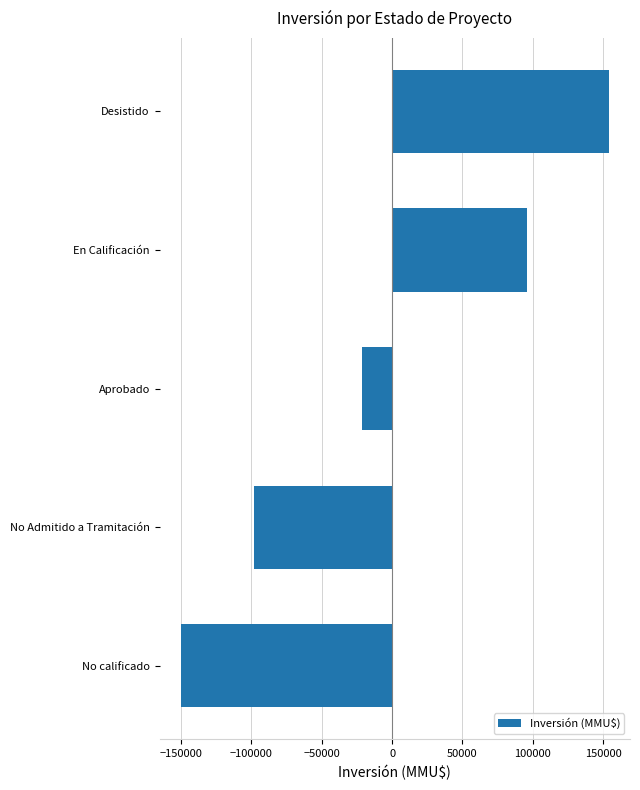

How many data points are less than -21646?

2